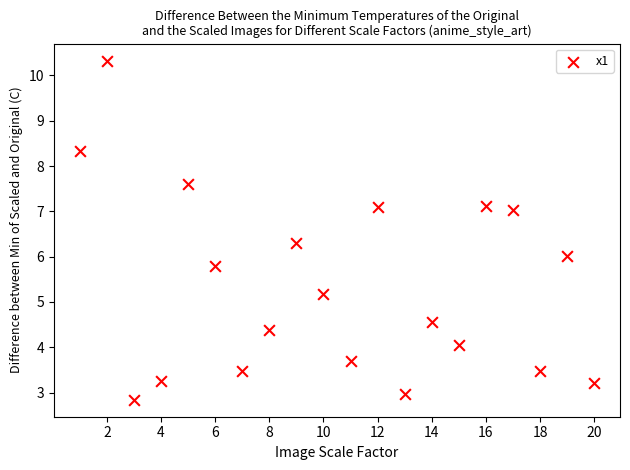

What is the range of Y values (max minus min)?

7.5